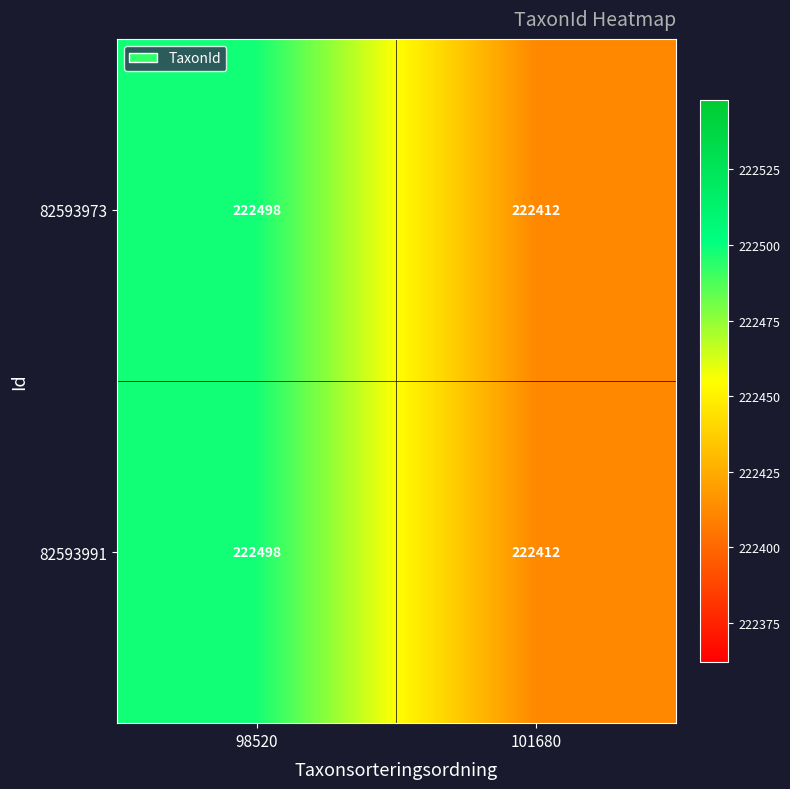

True or false: 82593973 has a value of 222412 at 101680.

True